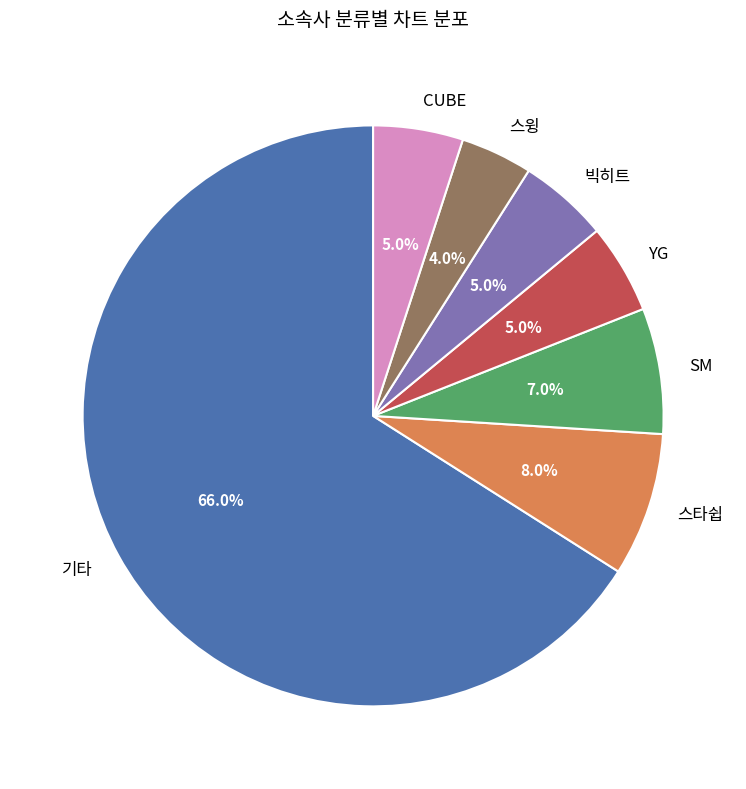

To the nearest percent, what portion does 스윙 represent?

4%